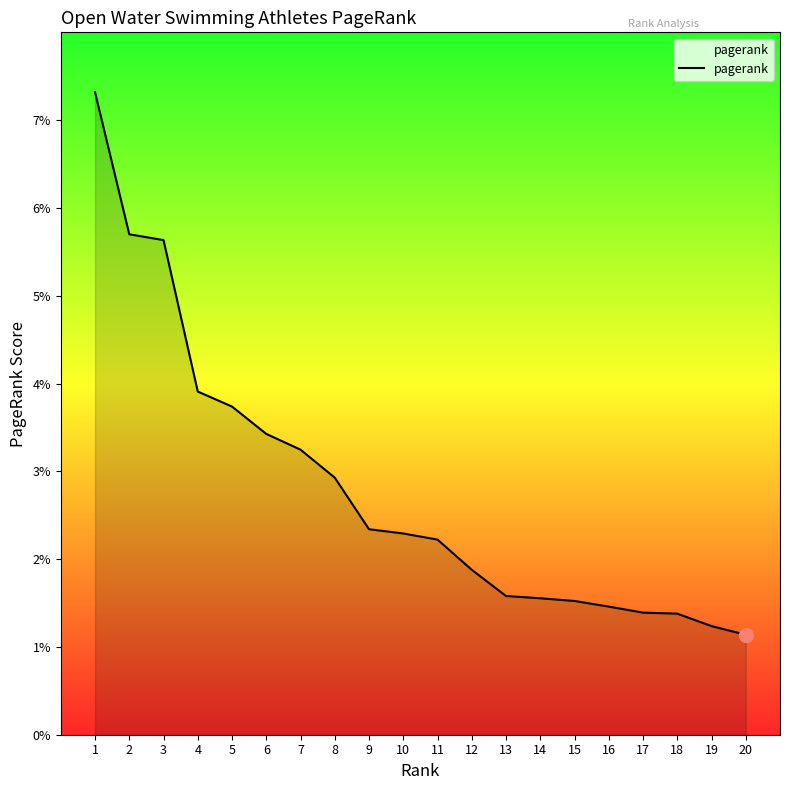

Does the chart display data point markers on the line(s)?

No